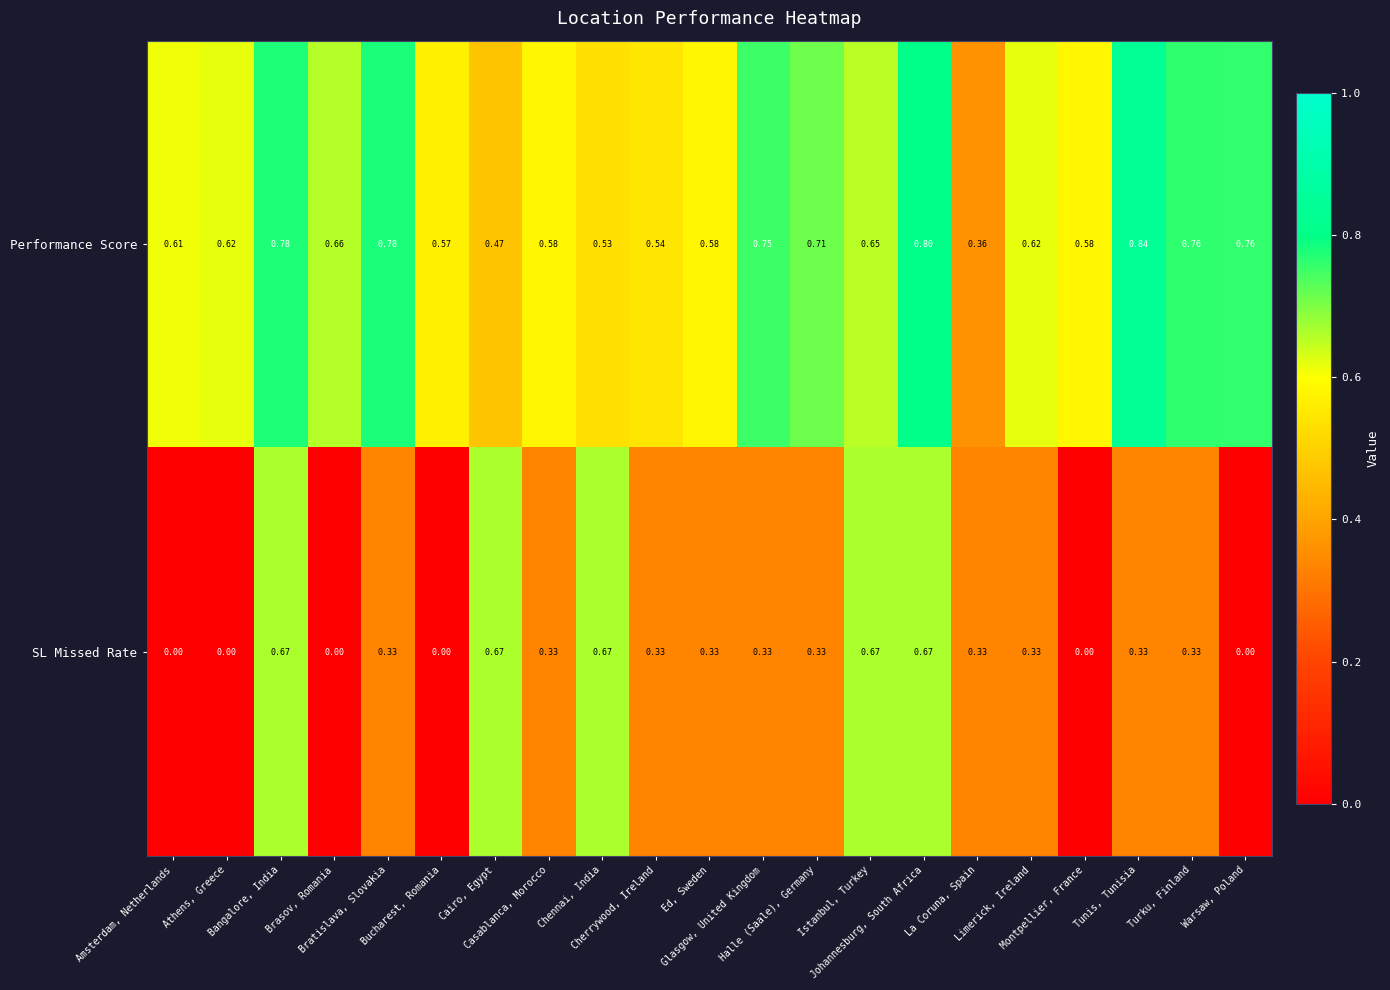

Which series has the largest total across all categories?

Performance Score